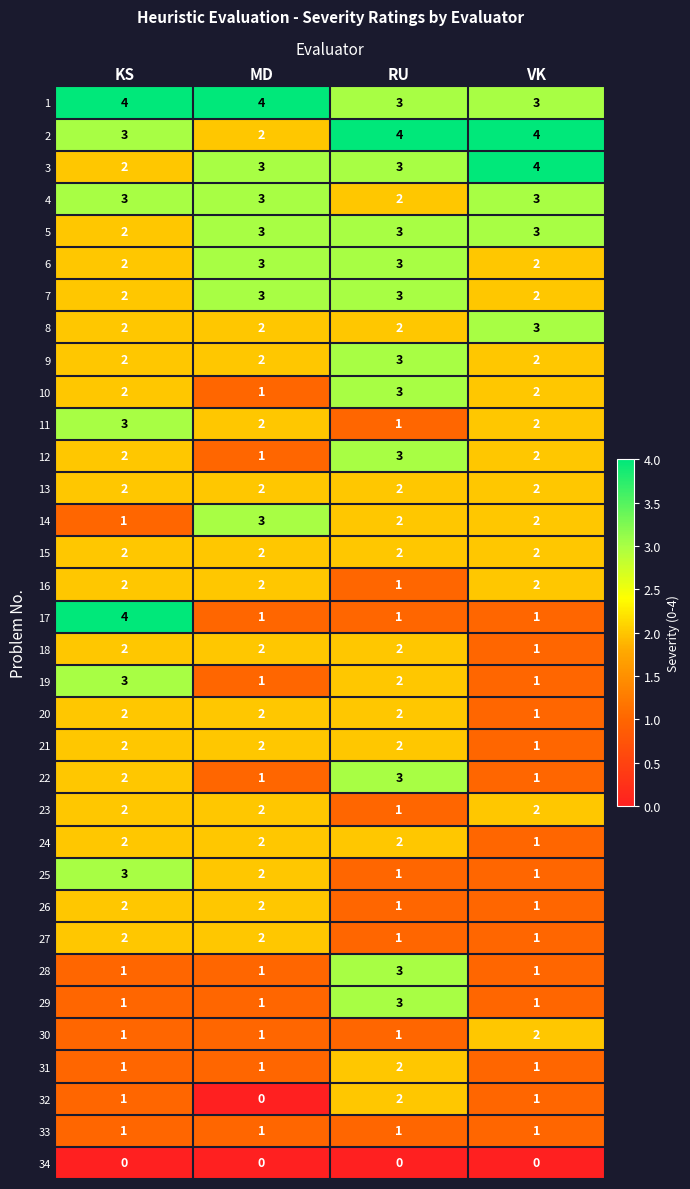

At how many categories does at least one series exceed 1?

4